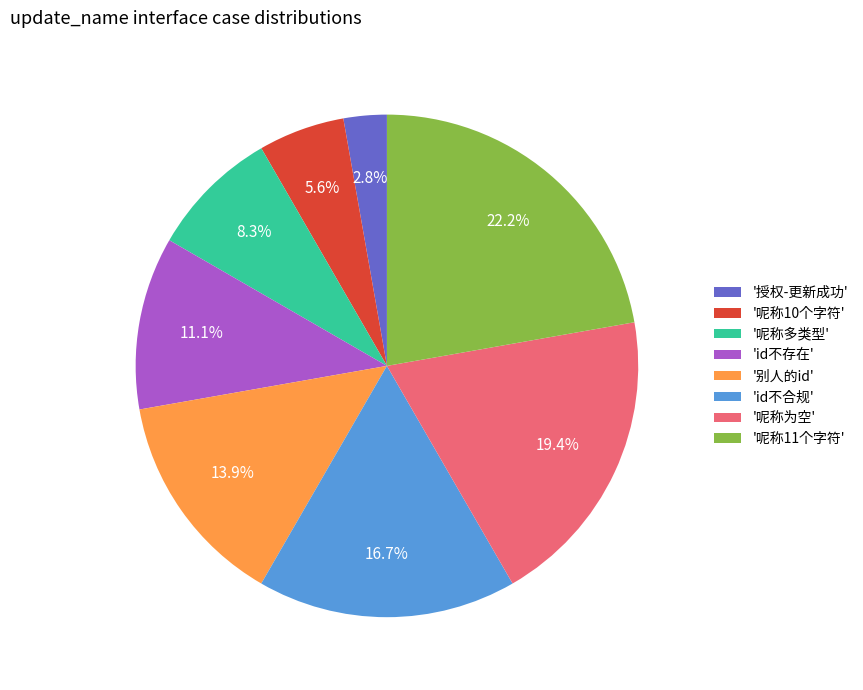

Count the number of slices in the pie.

8